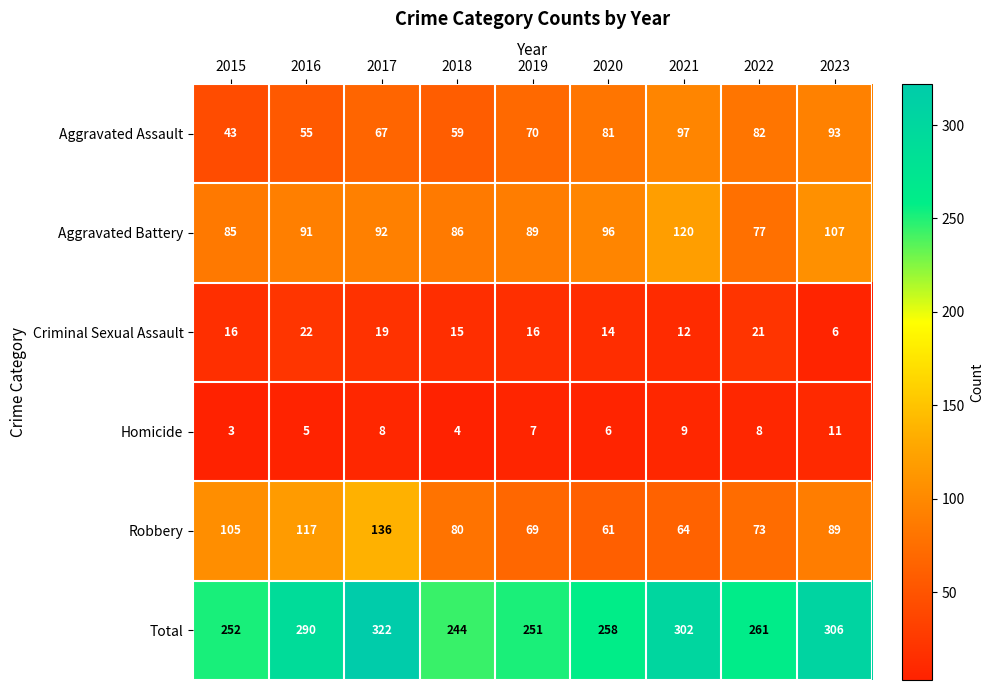

What is the spread (max minus min) of values at 2017?

314